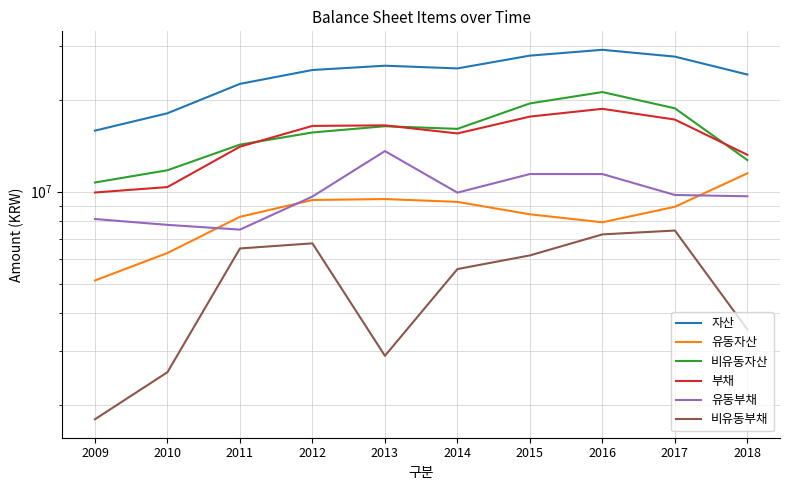

What is the difference between the maximum and minimum values in the 자산 series?

13271547